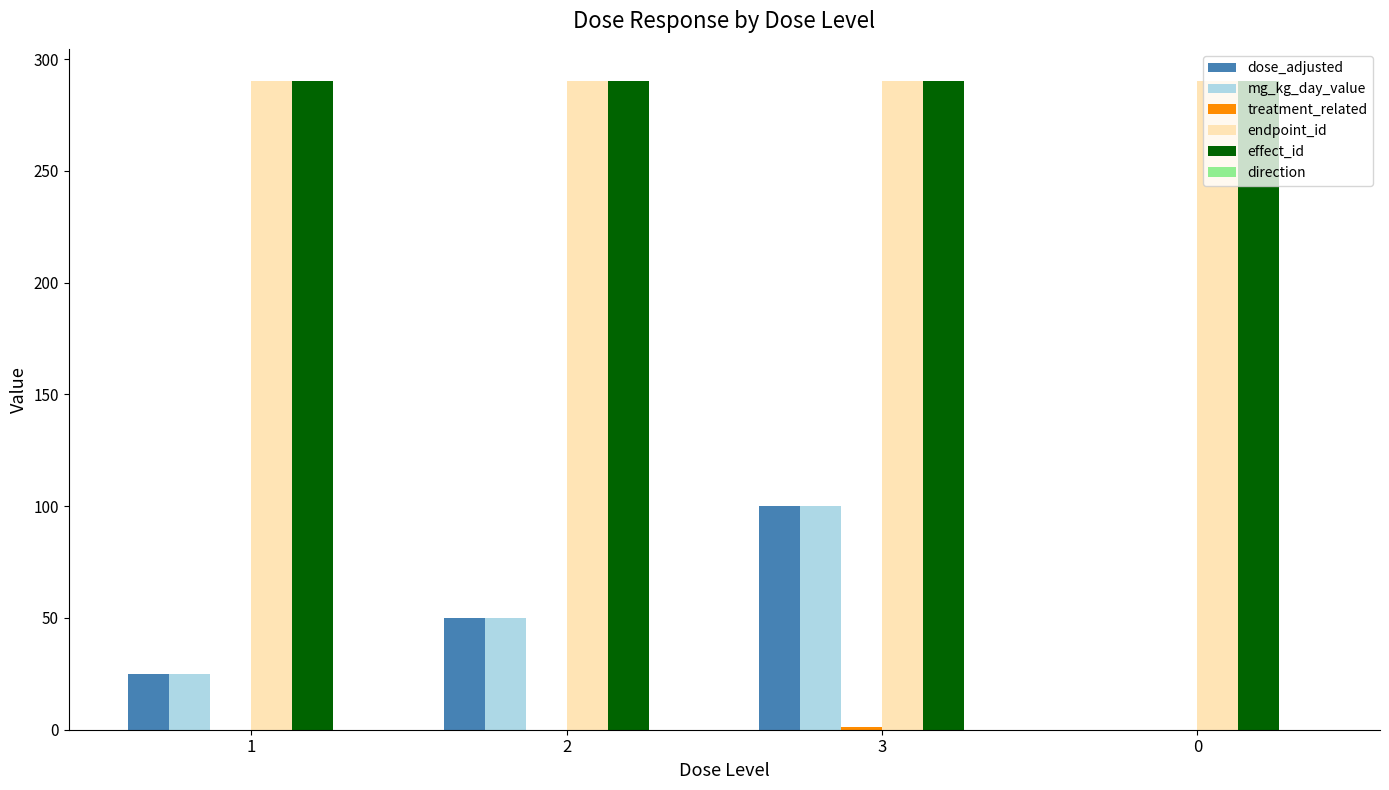

What is the sum of the endpoint_id values at 0 and 2?

580